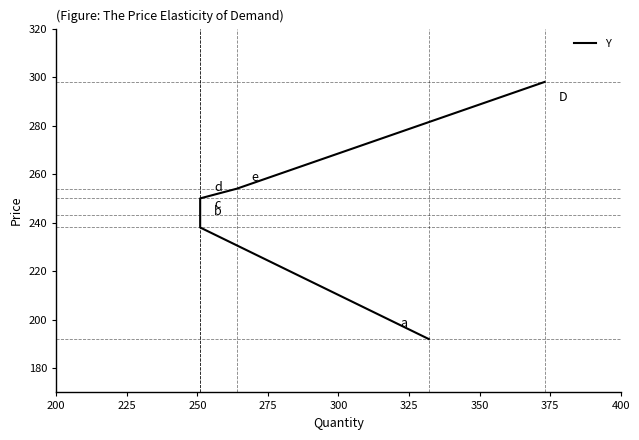

What is the maximum value shown in the chart?

298